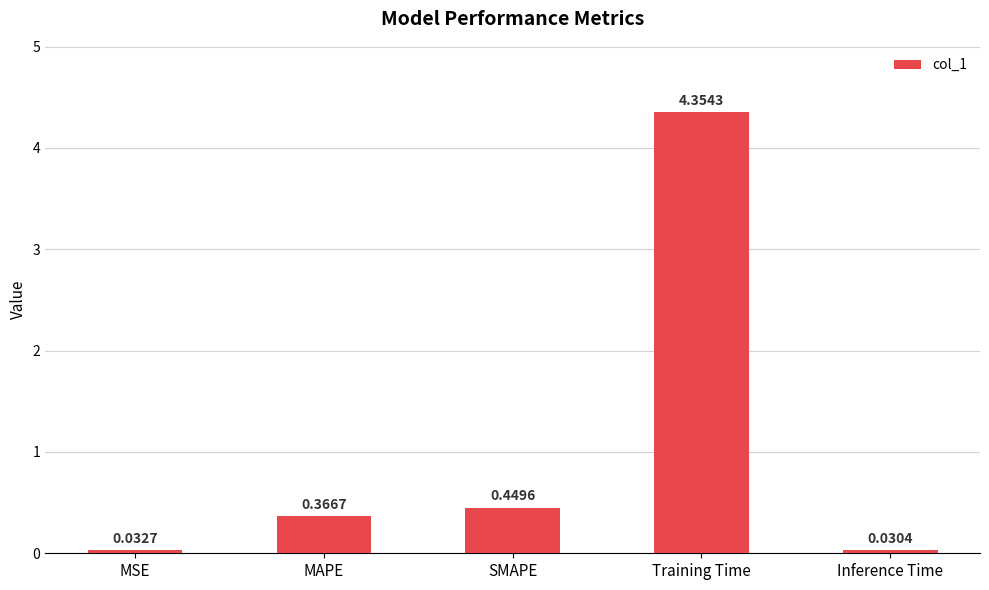

What is the label of the 2nd bar from the right?

Training Time